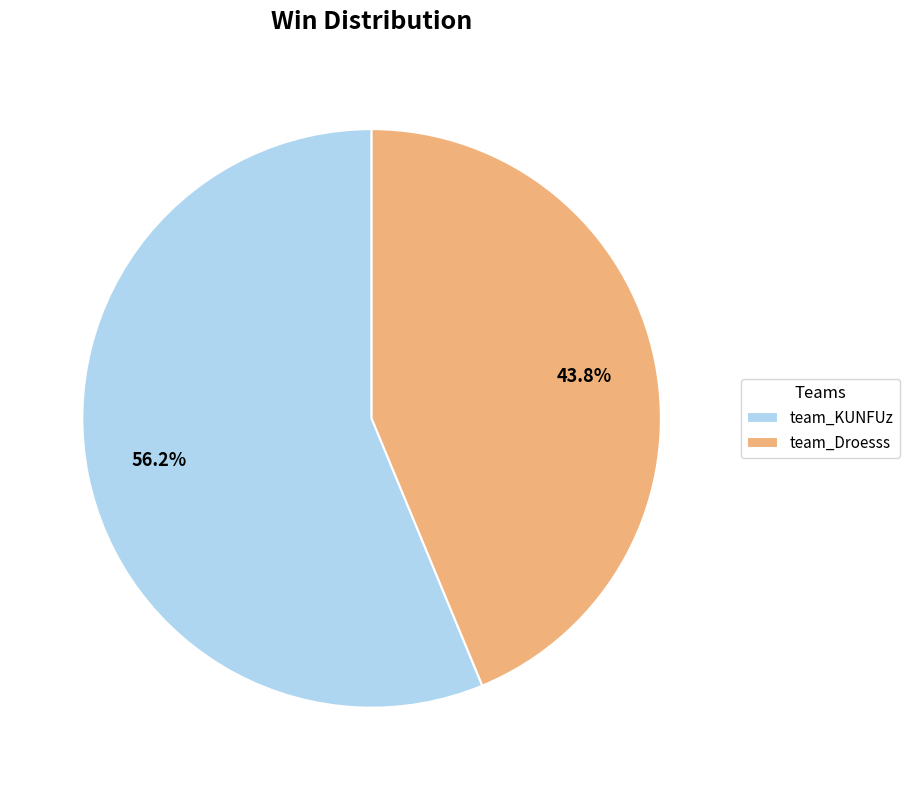

Approximately how many times larger is the value at team_Droesss compared to team_KUNFUz?

0.8